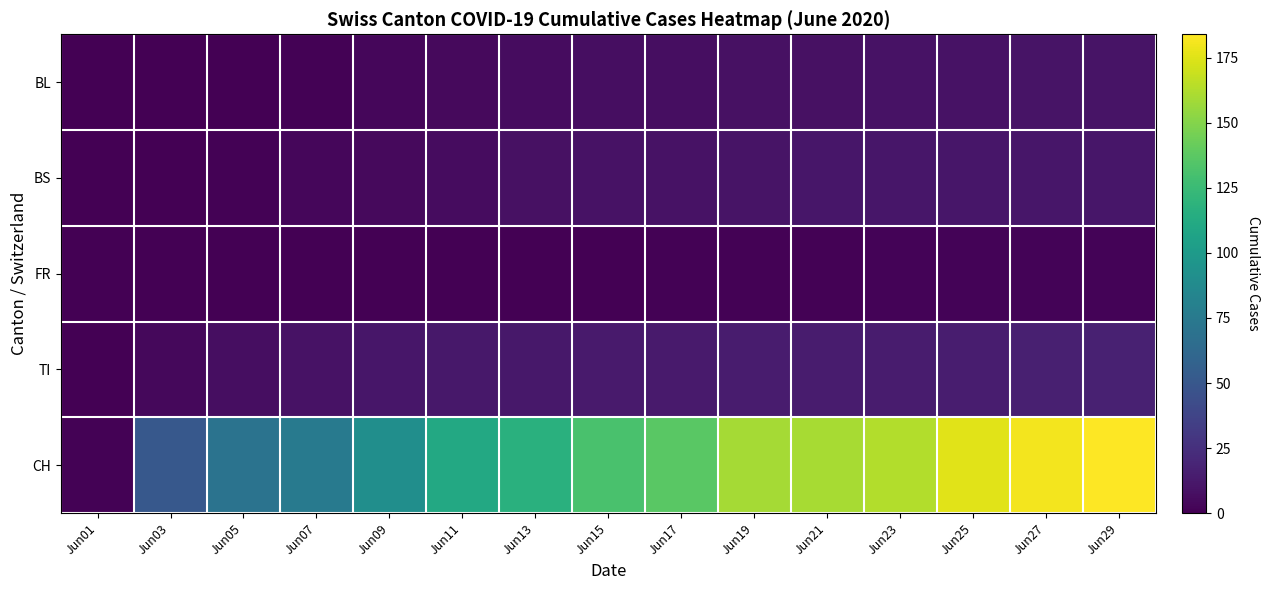

Count the number of data series in this chart.

5